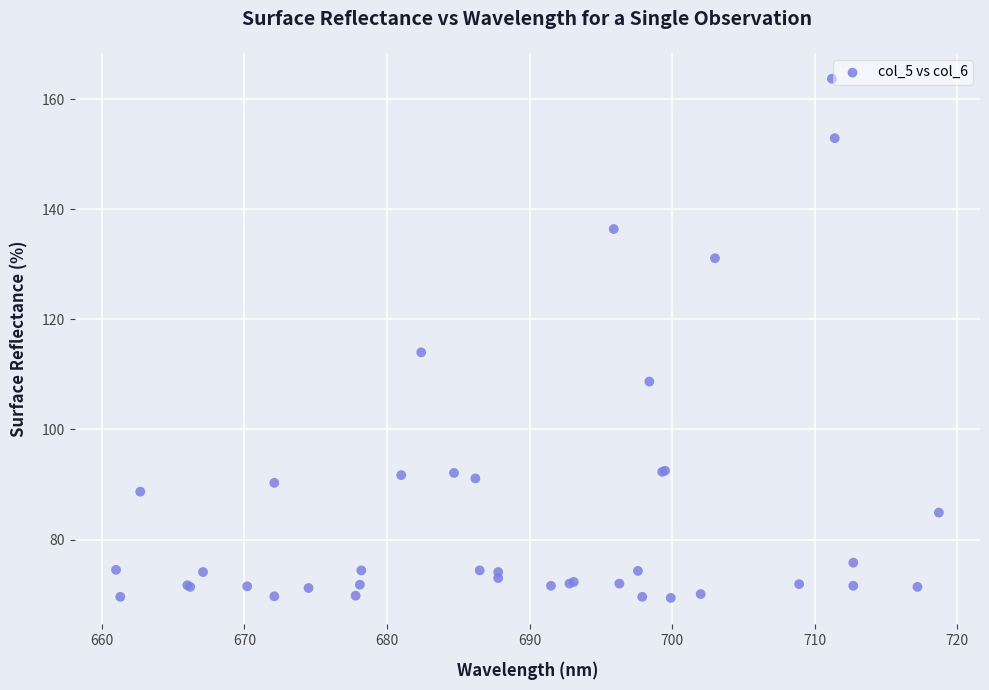

What Y value in the scatter plot is closest to 116?

114.0